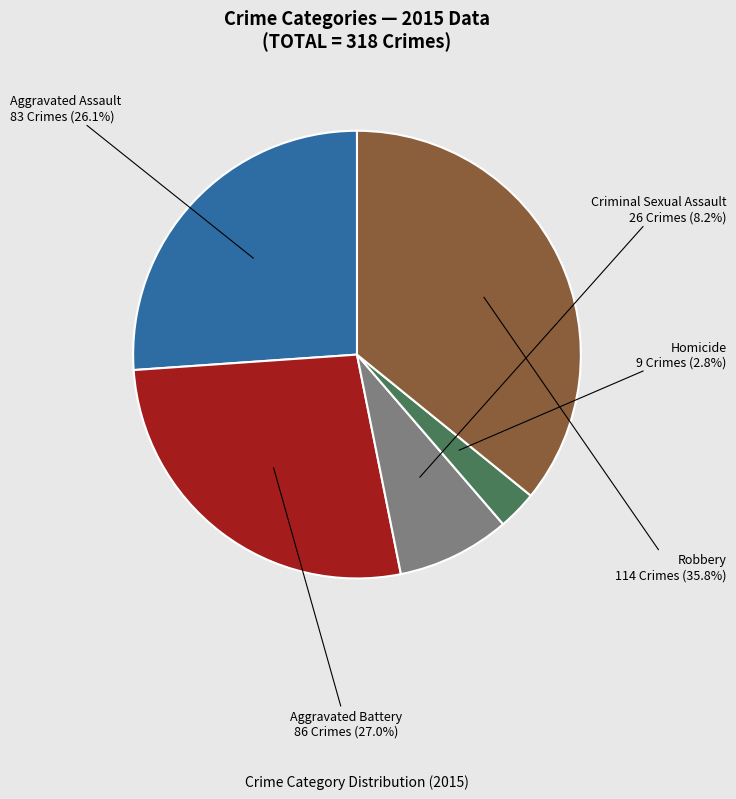

How much of the chart is everything except Criminal Sexual Assault?

91.8%